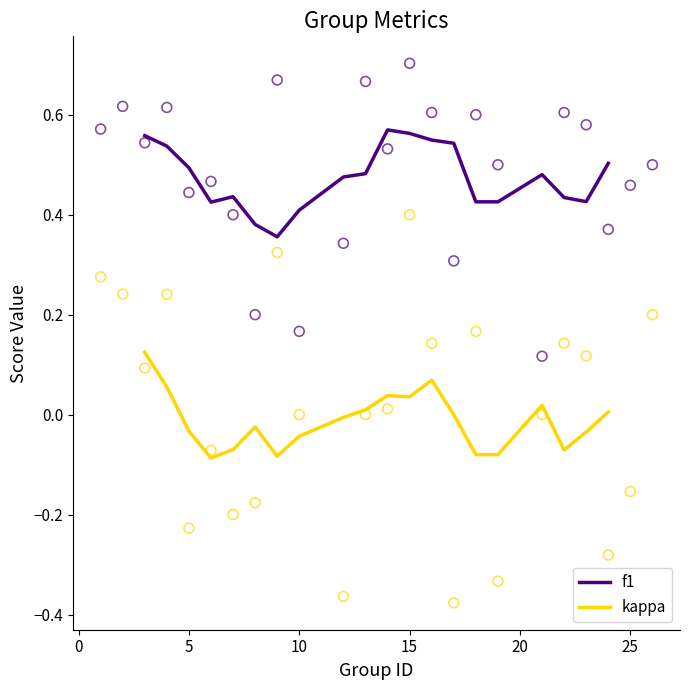

Across all data points, what is the range of X values (max minus min)?

25.0